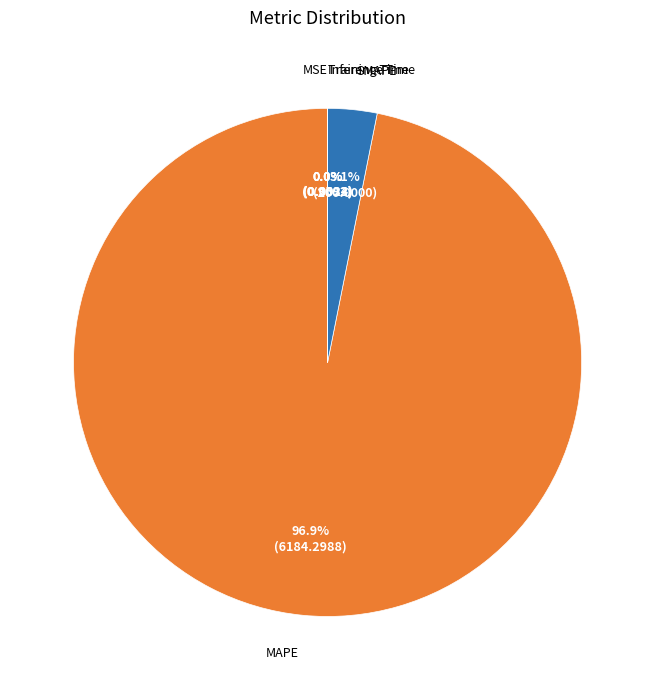

What is the largest slice in the pie chart?

MAPE